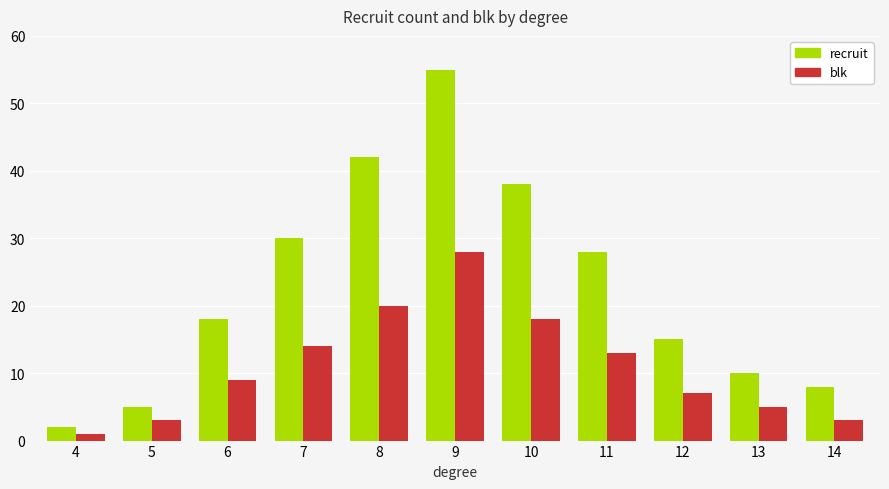

Reading right to left, list all the values displayed in this chart.

recruit: 8	10	15	28	38	55	42	30	18	5	2
blk: 3	5	7	13	18	28	20	14	9	3	1